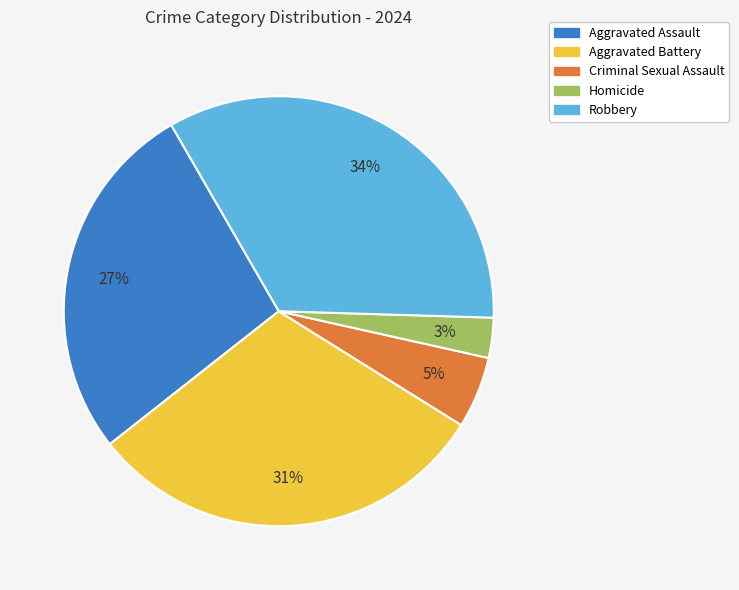

To the nearest percent, what percentage of the pie is Robbery?

34%